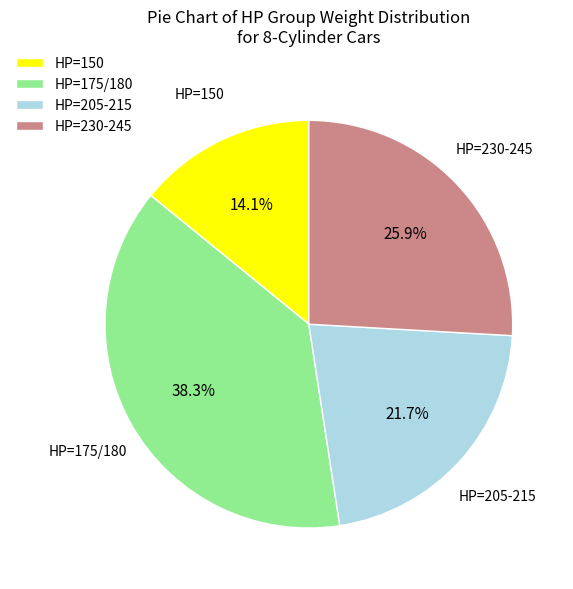

Rank the categories by value from lowest to highest.

HP=150, HP=205-215, HP=230-245, HP=175/180